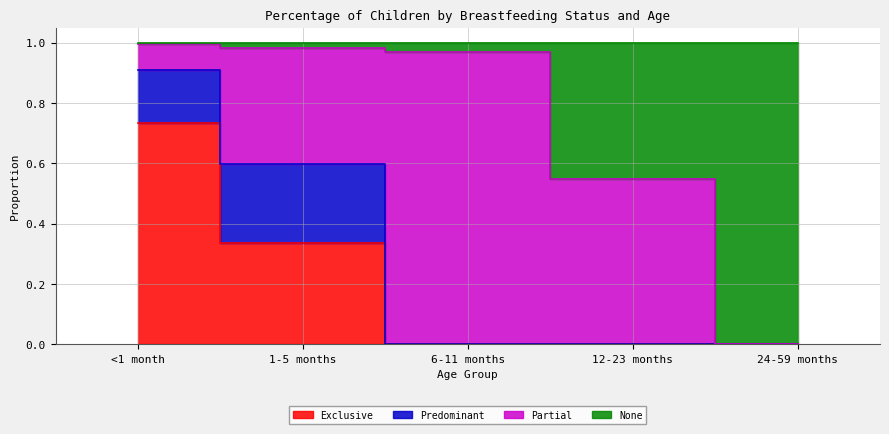

How many values in None are above zero?

4